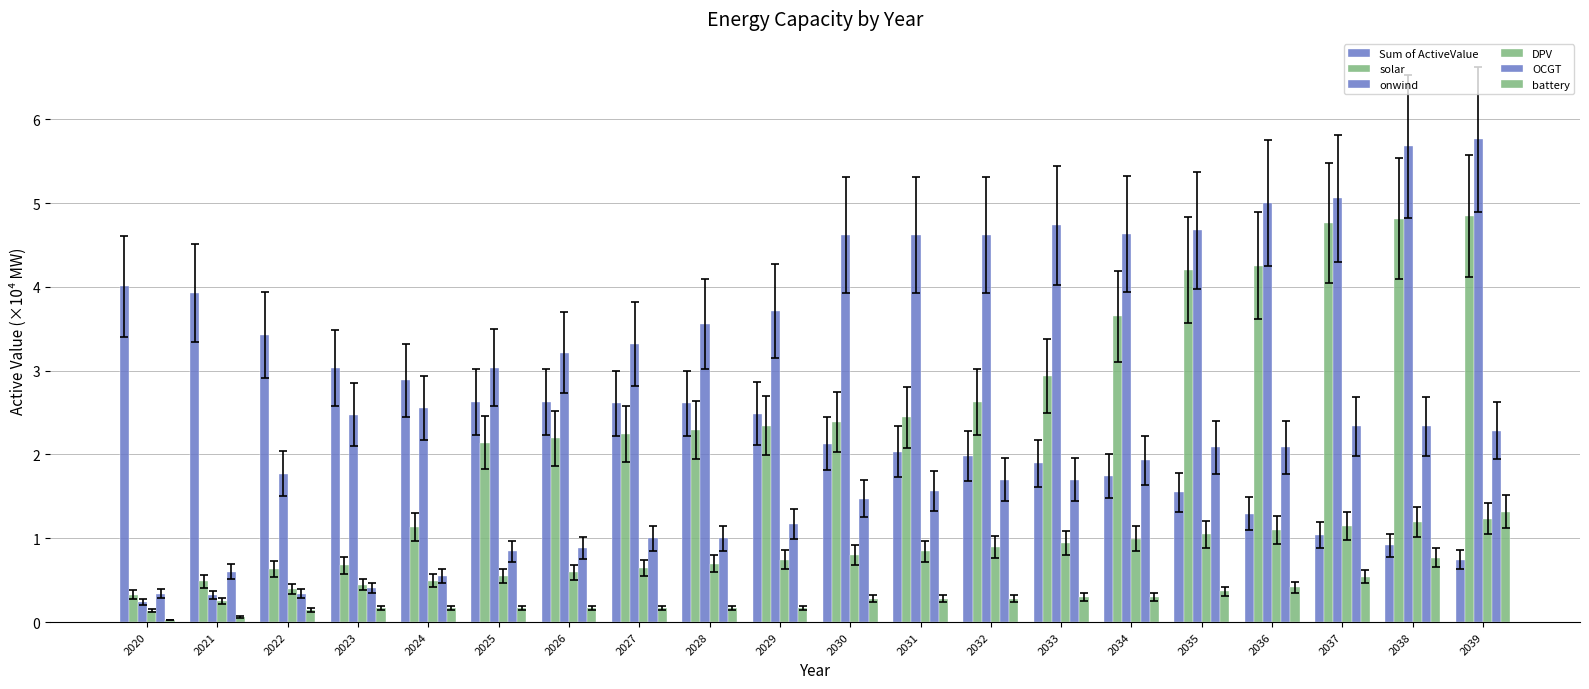

At 2024, list the series in order from largest to smallest.

Sum of ActiveValue, onwind, solar, OCGT, DPV, battery